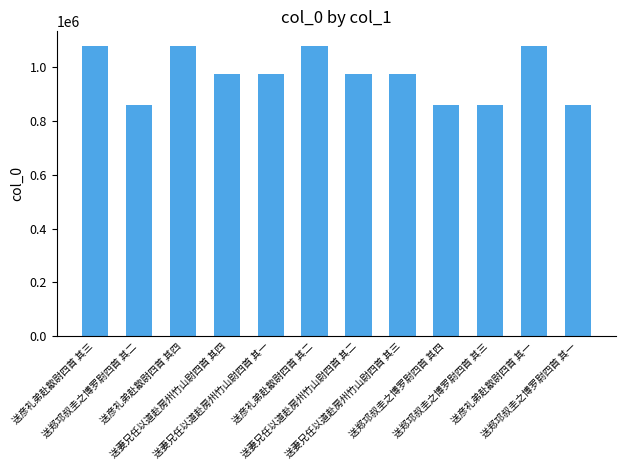

What is the difference between the second highest and minimum values?

218875